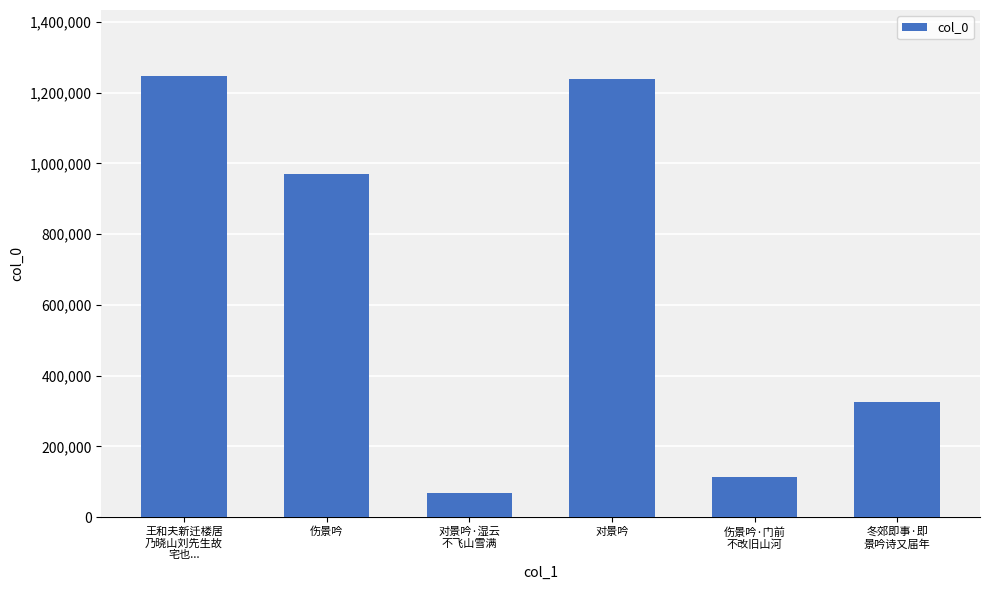

Approximately how many times larger is the value at 王和夫新迁楼居
乃晓山刘先生故
宅也... compared to 伤景吟?

1.3